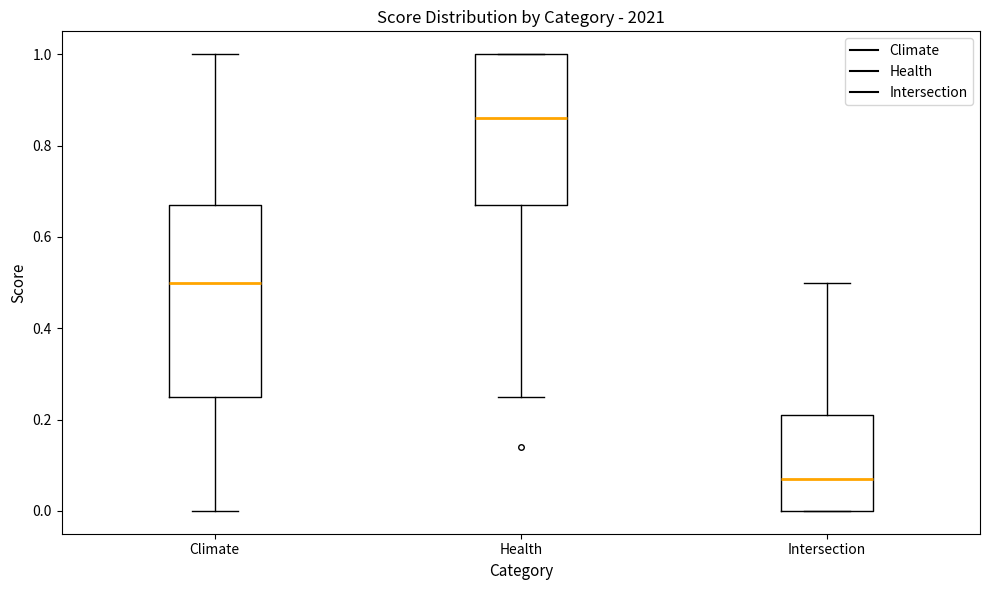

Where is the lower edge of the box for Climate on the y-axis? The values are not printed on the chart, so give them approximately, as read against the axis.

0.26